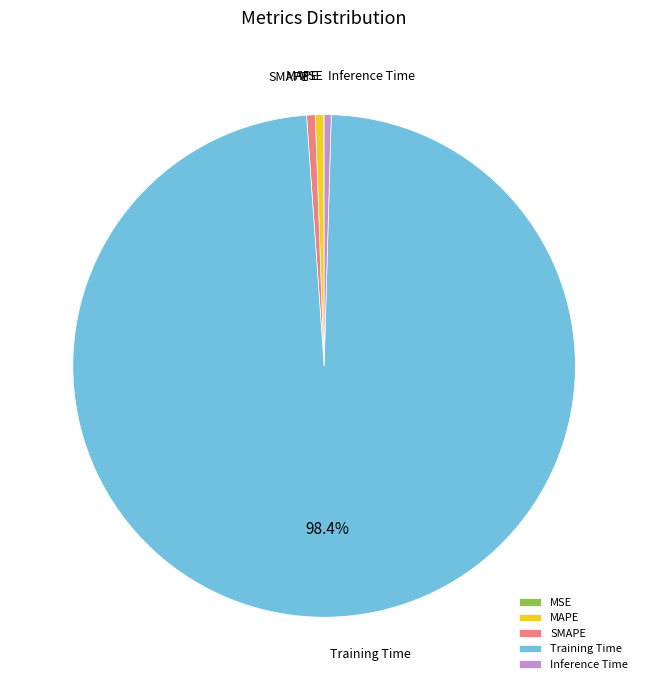

Which has a higher value, SMAPE or Training Time?

Training Time